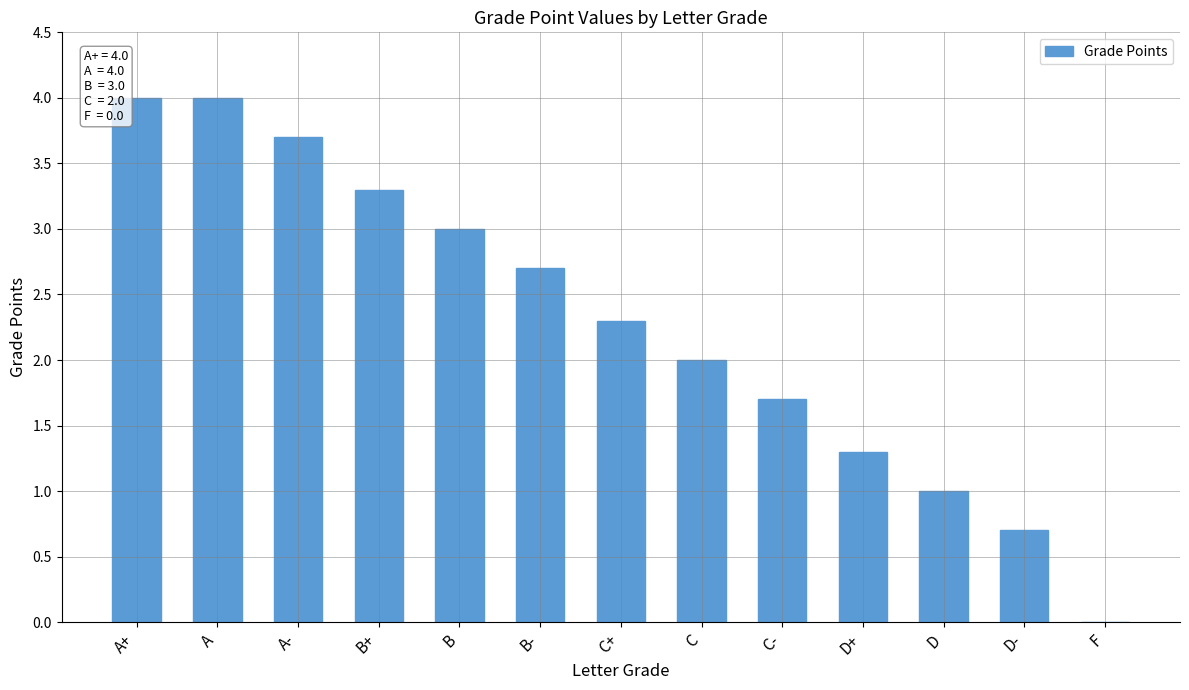

What is the average value?

2.3